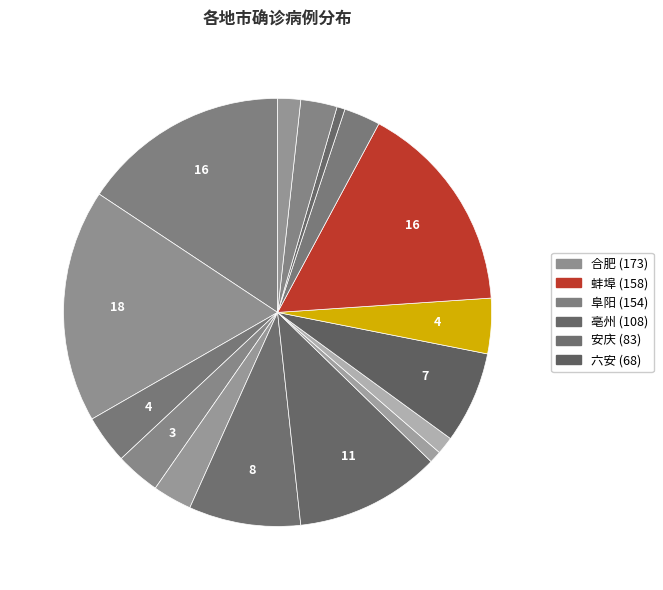

Count the number of slices in the pie.

16